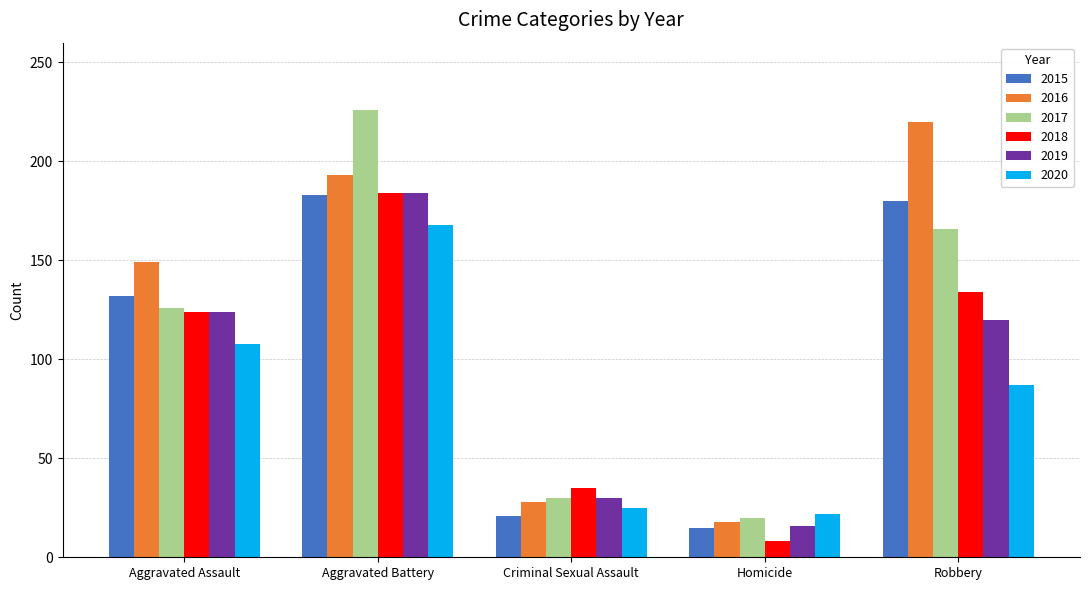

What is the approximate value of 2020 at Robbery?

87